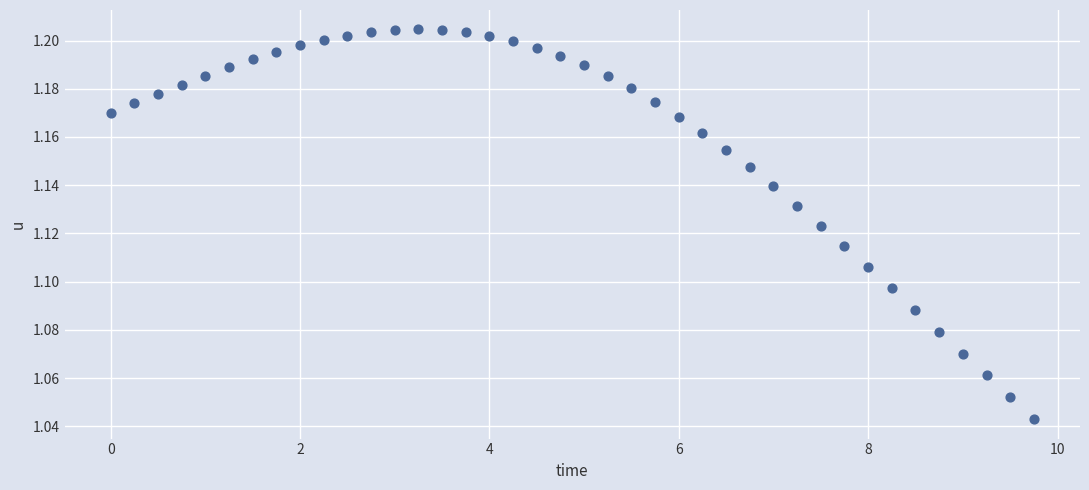

How many points are shown in the scatter plot?

40